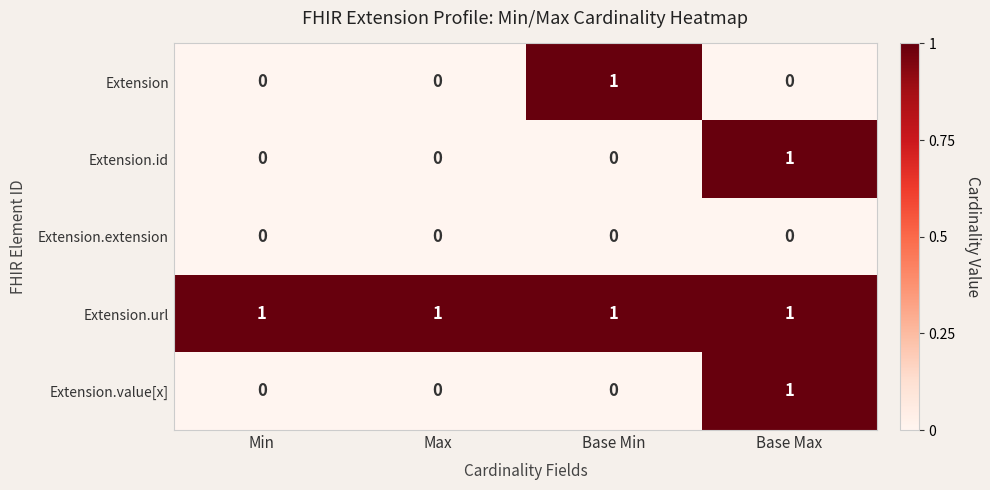

Reading left to right, extract all data points from this chart.

Extension: 0	0	1	0
Extension.id: 0	0	0	1
Extension.extension: 0	0	0	0
Extension.url: 1	1	1	1
Extension.value[x]: 0	0	0	1